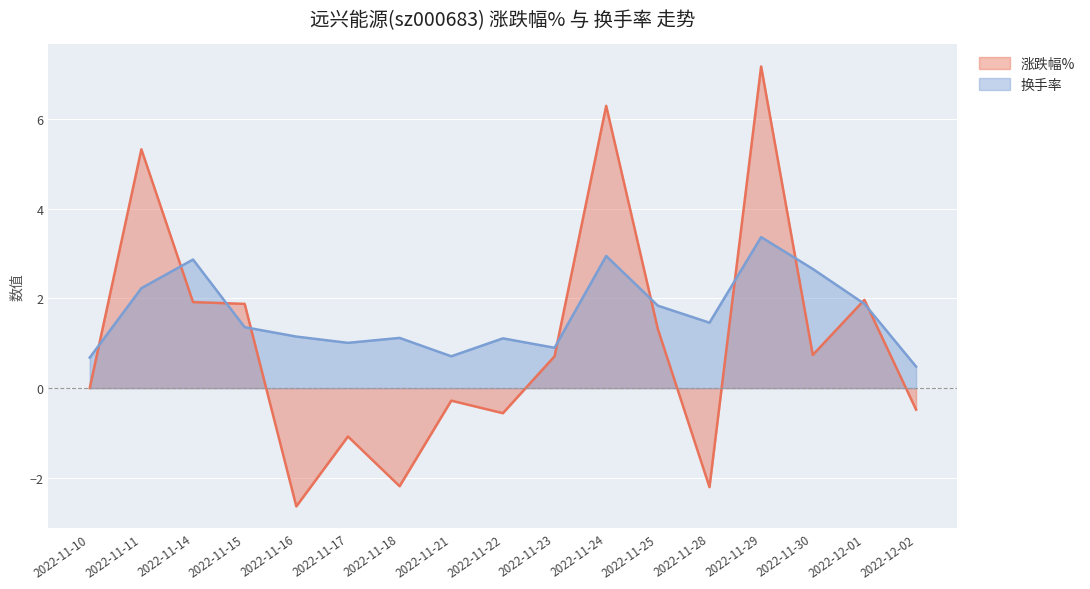

What is the label of the 3rd point from the right?

2022-11-30